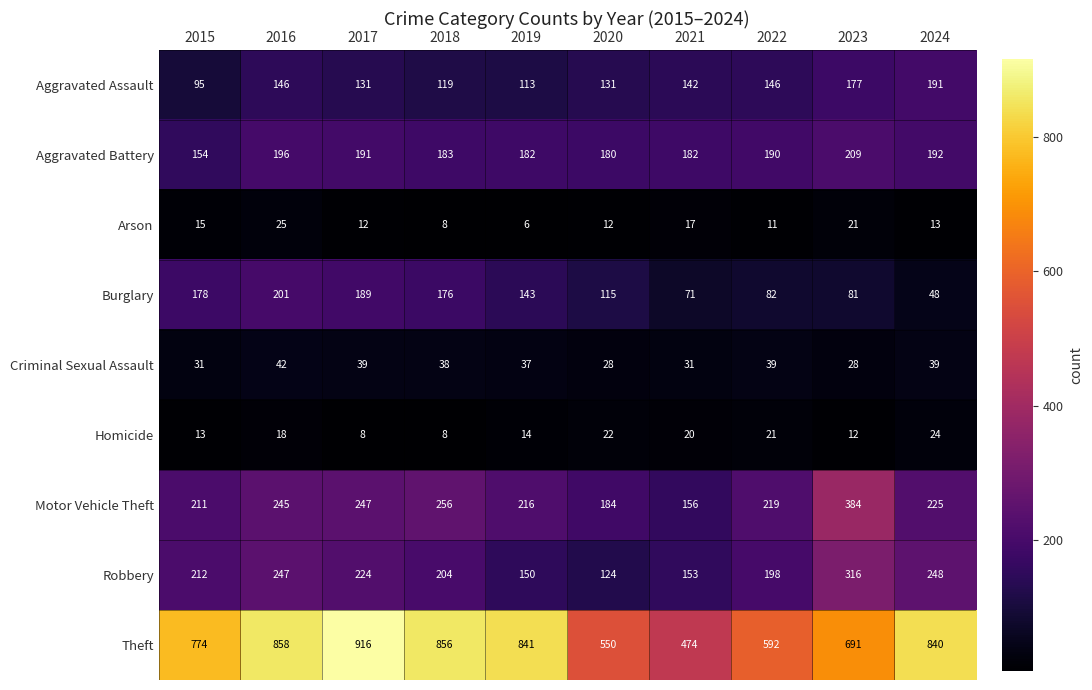

At which category is the sum across all series the highest?

2016